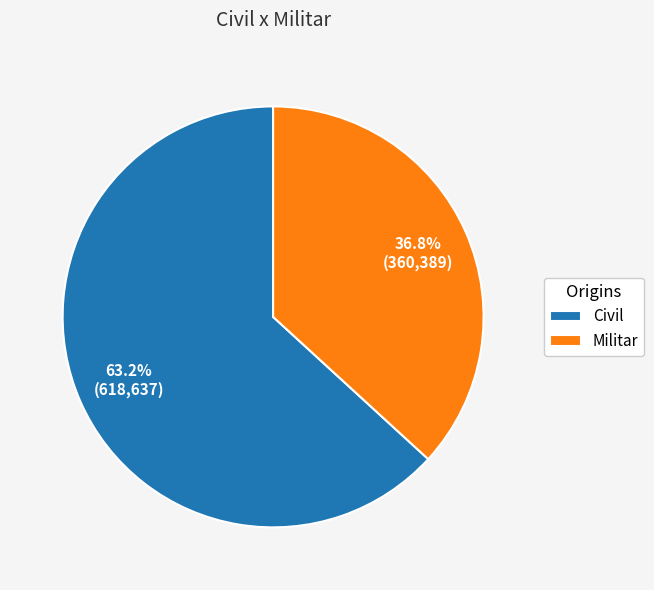

To the nearest percent, what percentage of the pie is Militar?

37%